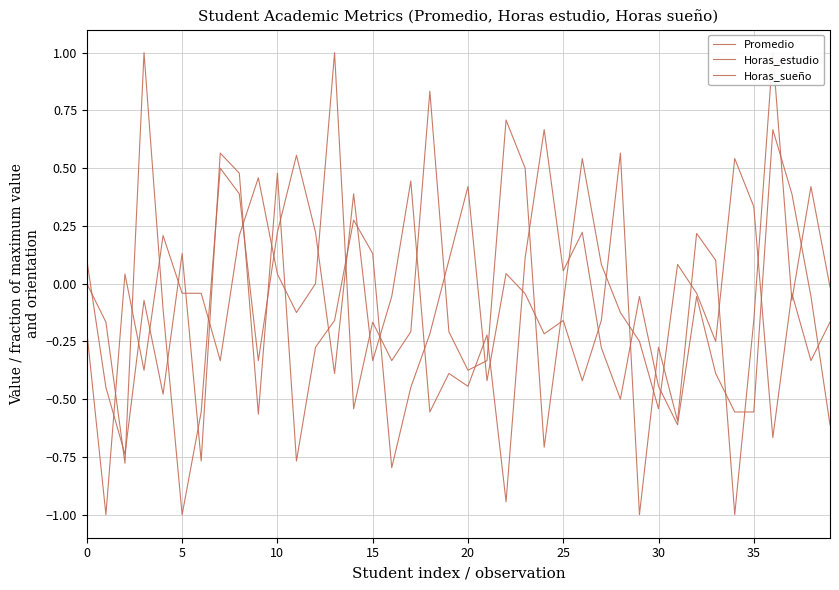

At 20, list the series in order from smallest to largest.

Horas_estudio, Horas_sueño, Promedio